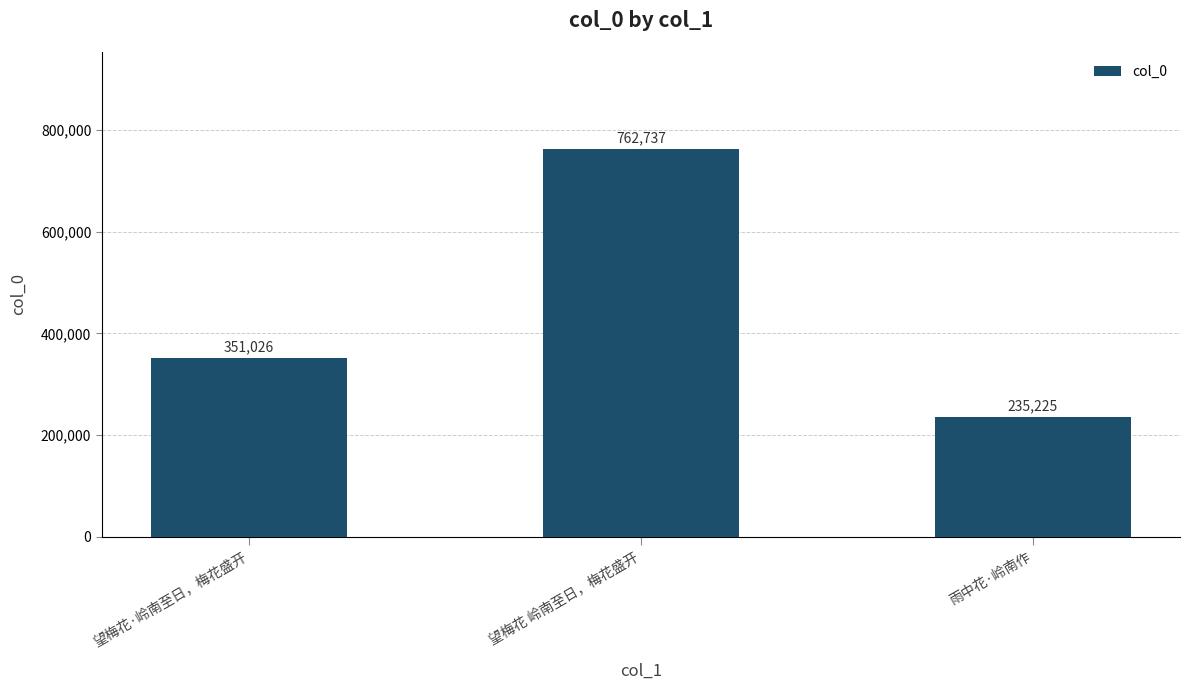

Which has a higher value, 望梅花 岭南至日，梅花盛开 or 雨中花·岭南作?

望梅花 岭南至日，梅花盛开